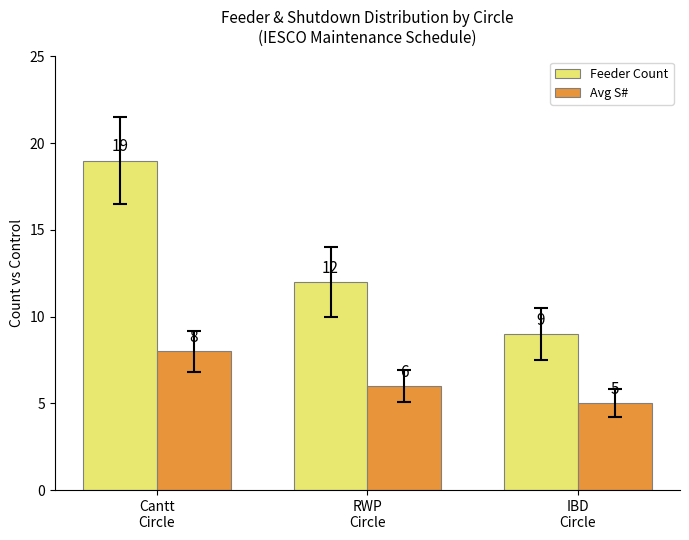

How many values in the Feeder Count series are below 12?

1